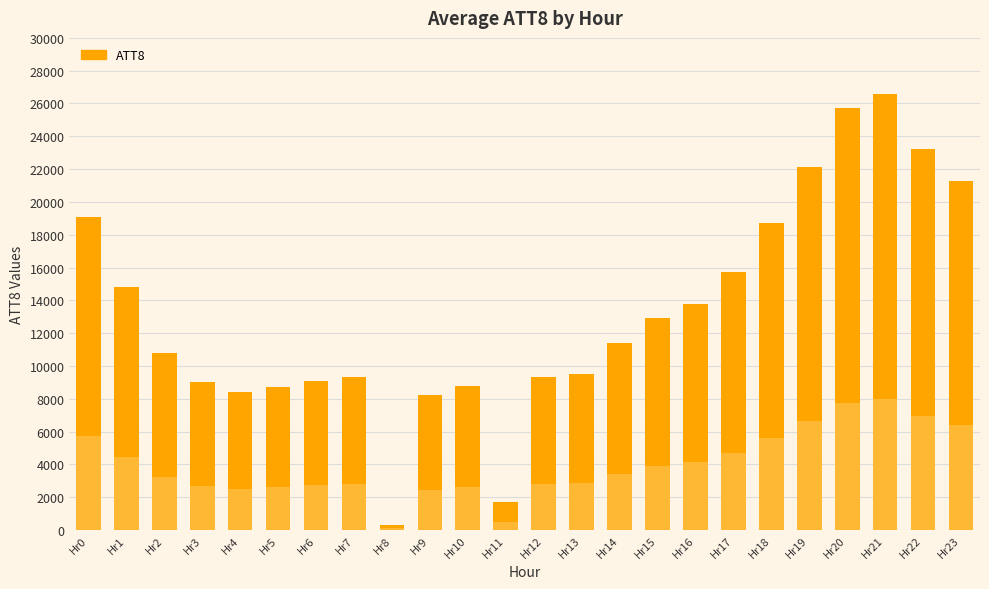

Between 2 and 16, which is larger?

16